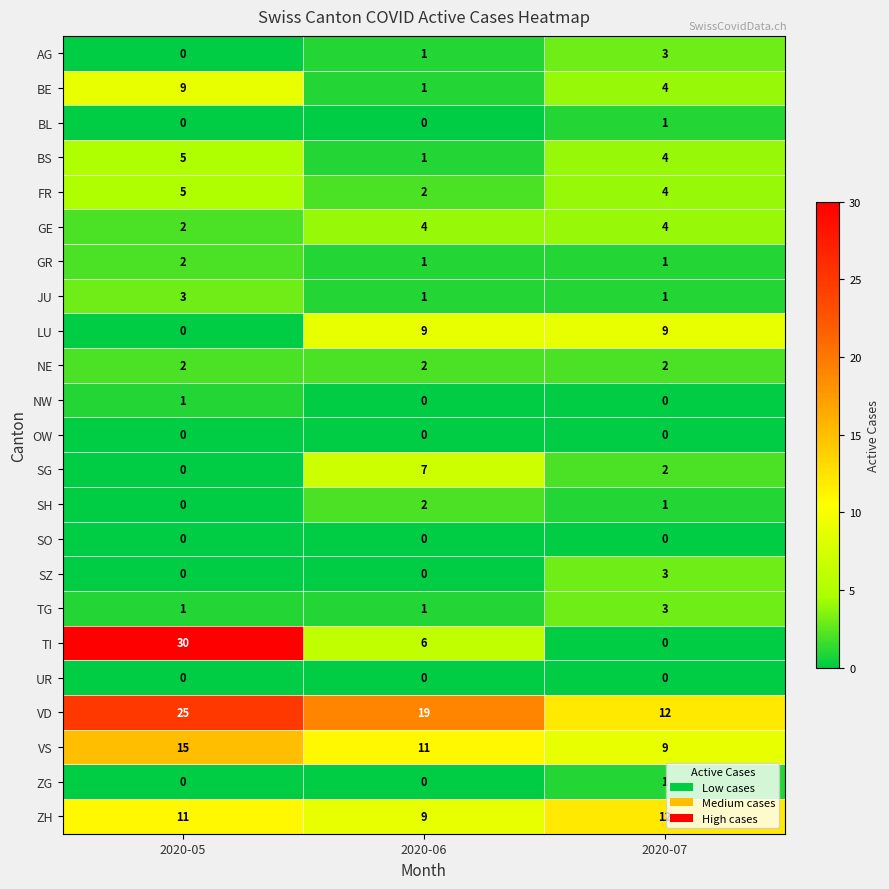

Rank the categories by SH value from lowest to highest.

2020-05, 2020-07, 2020-06